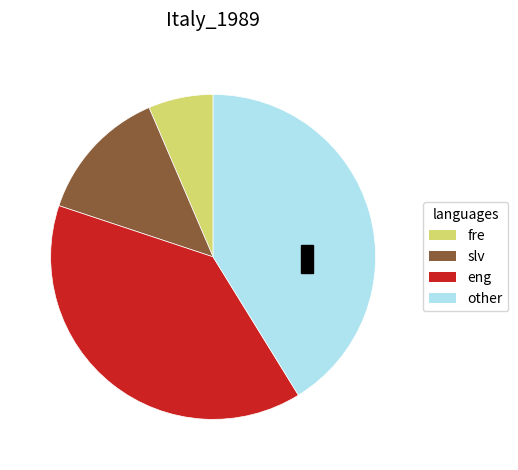

Is there a majority slice in this chart?

No